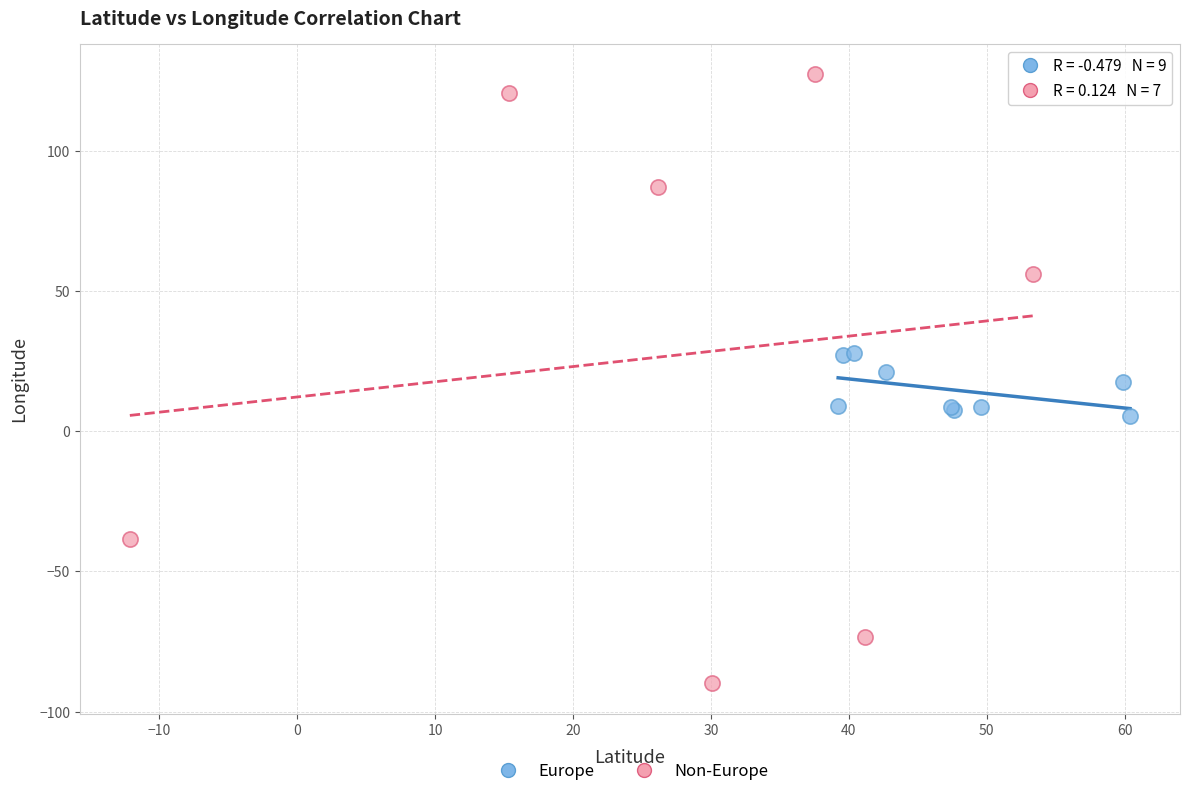

Which series reaches the minimum Y coordinate?

Non-Europe